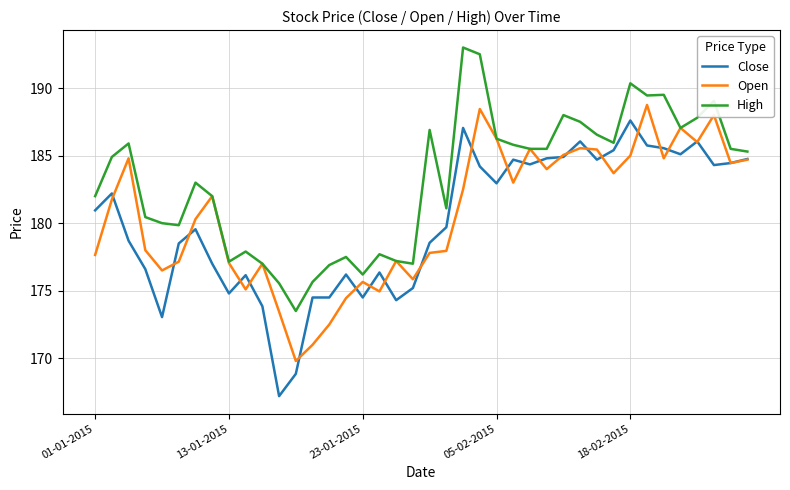

Which series has the largest total across all categories?

High